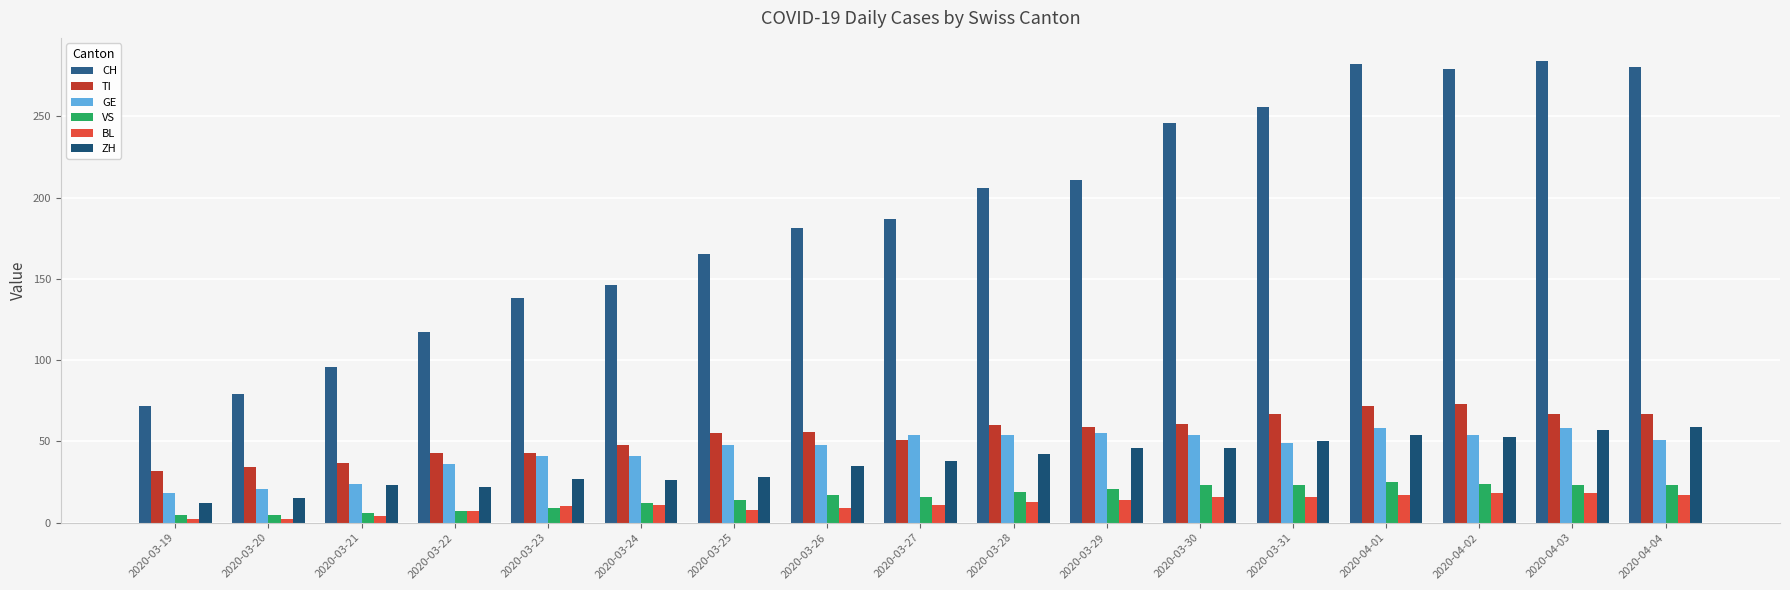

Reading left to right, list all the values displayed in this chart.

CH: 2020-03-19=72	2020-03-20=79	2020-03-21=96	2020-03-22=117	2020-03-23=138	2020-03-24=146	2020-03-25=165	2020-03-26=181	2020-03-27=187	2020-03-28=206	2020-03-29=211	2020-03-30=246	2020-03-31=256	2020-04-01=282	2020-04-02=279	2020-04-03=284	2020-04-04=280
TI: 2020-03-19=32	2020-03-20=34	2020-03-21=37	2020-03-22=43	2020-03-23=43	2020-03-24=48	2020-03-25=55	2020-03-26=56	2020-03-27=51	2020-03-28=60	2020-03-29=59	2020-03-30=61	2020-03-31=67	2020-04-01=72	2020-04-02=73	2020-04-03=67	2020-04-04=67
GE: 2020-03-19=18	2020-03-20=21	2020-03-21=24	2020-03-22=36	2020-03-23=41	2020-03-24=41	2020-03-25=48	2020-03-26=48	2020-03-27=54	2020-03-28=54	2020-03-29=55	2020-03-30=54	2020-03-31=49	2020-04-01=58	2020-04-02=54	2020-04-03=58	2020-04-04=51
VS: 2020-03-19=5	2020-03-20=5	2020-03-21=6	2020-03-22=7	2020-03-23=9	2020-03-24=12	2020-03-25=14	2020-03-26=17	2020-03-27=16	2020-03-28=19	2020-03-29=21	2020-03-30=23	2020-03-31=23	2020-04-01=25	2020-04-02=24	2020-04-03=23	2020-04-04=23
BL: 2020-03-19=2	2020-03-20=2	2020-03-21=4	2020-03-22=7	2020-03-23=10	2020-03-24=11	2020-03-25=8	2020-03-26=9	2020-03-27=11	2020-03-28=13	2020-03-29=14	2020-03-30=16	2020-03-31=16	2020-04-01=17	2020-04-02=18	2020-04-03=18	2020-04-04=17
ZH: 2020-03-19=12	2020-03-20=15	2020-03-21=23	2020-03-22=22	2020-03-23=27	2020-03-24=26	2020-03-25=28	2020-03-26=35	2020-03-27=38	2020-03-28=42	2020-03-29=46	2020-03-30=46	2020-03-31=50	2020-04-01=54	2020-04-02=53	2020-04-03=57	2020-04-04=59